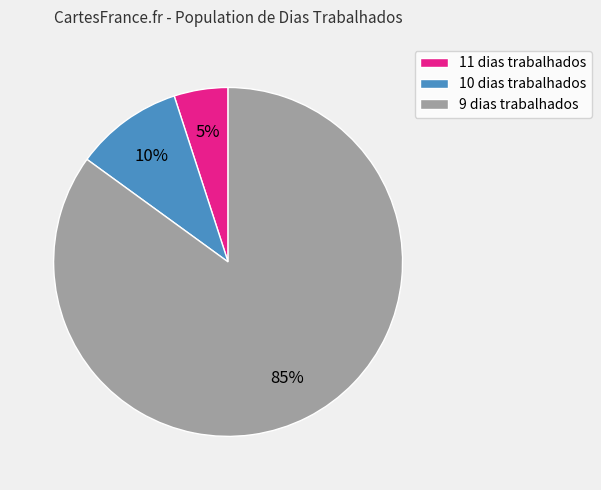

Is the sum of 9 dias trabalhados and 11 dias trabalhados greater than half?

Yes